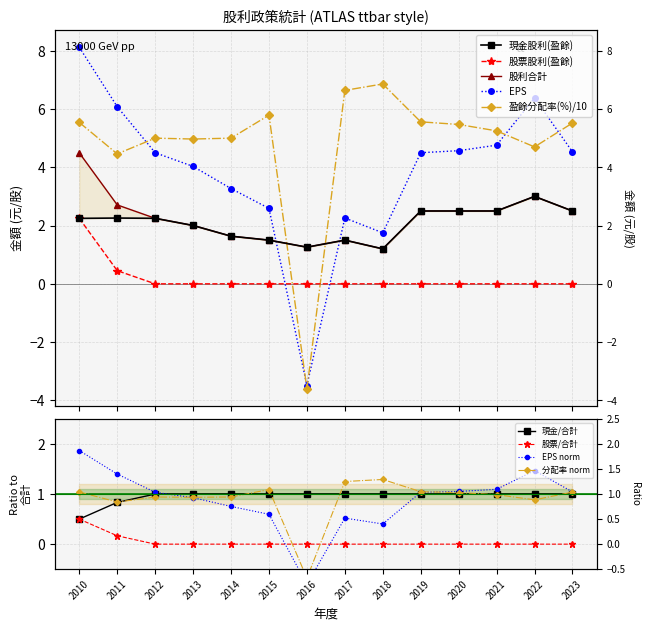

Where does the 股利合計 series first go above 2?

2010